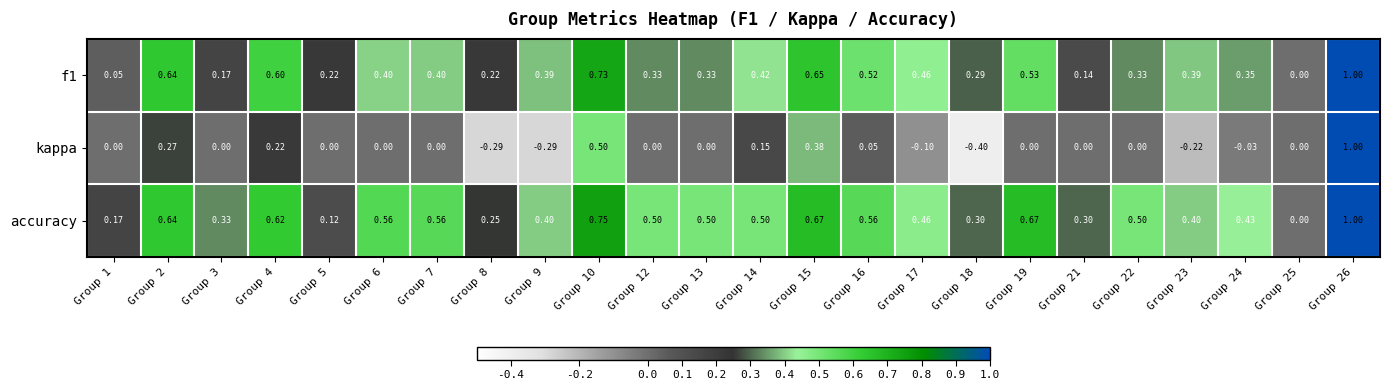

Which series has the widest spread of values?

kappa